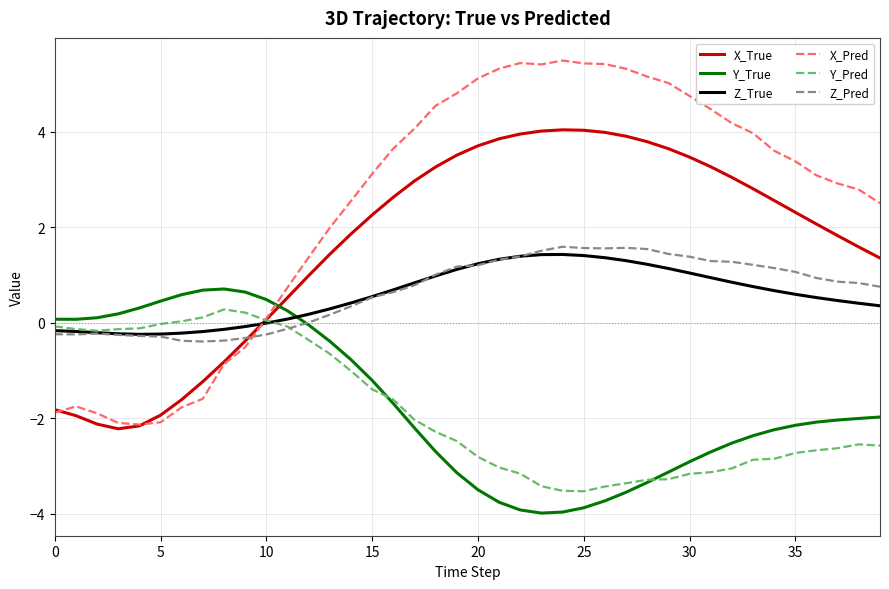

Count the number of categories in the chart.

40